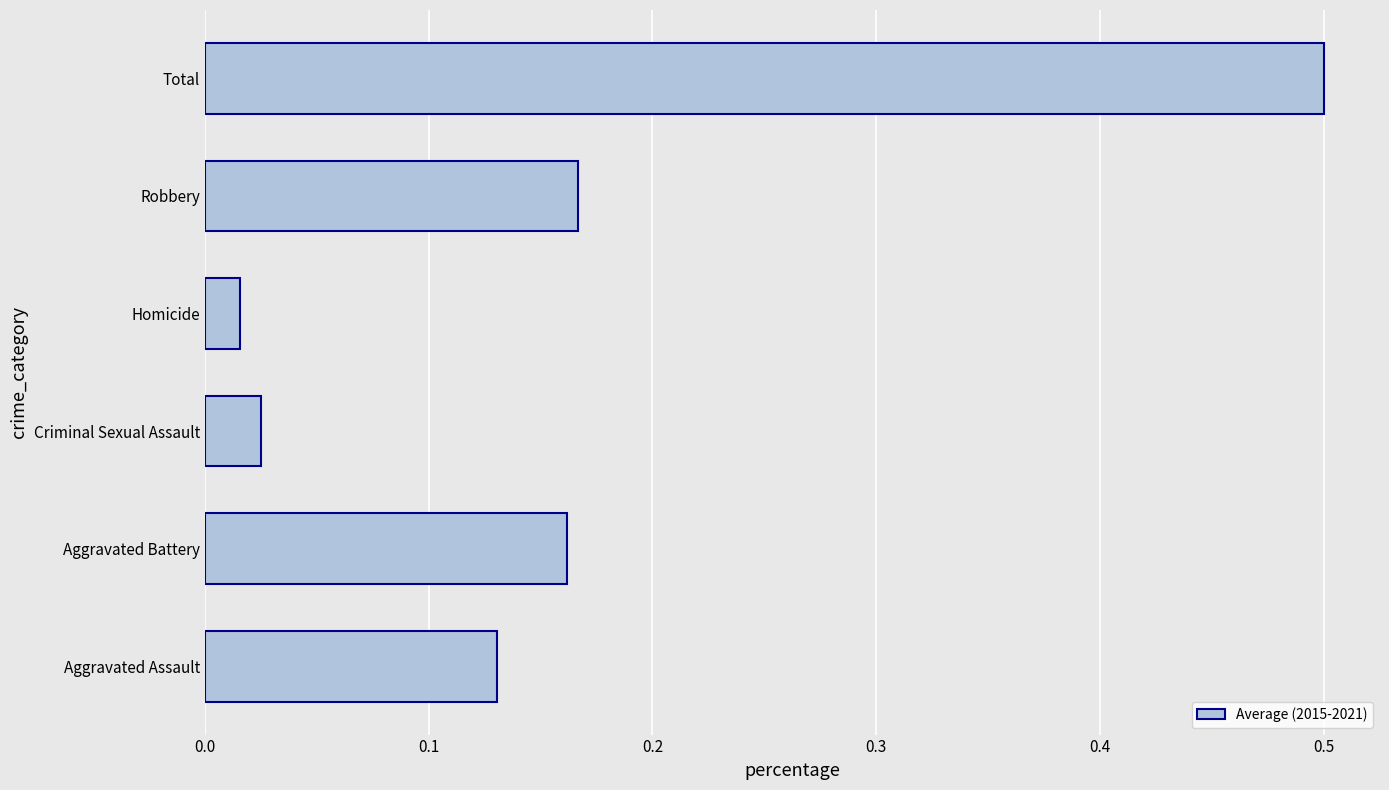

The value at Total is 0.8. True or false?

False